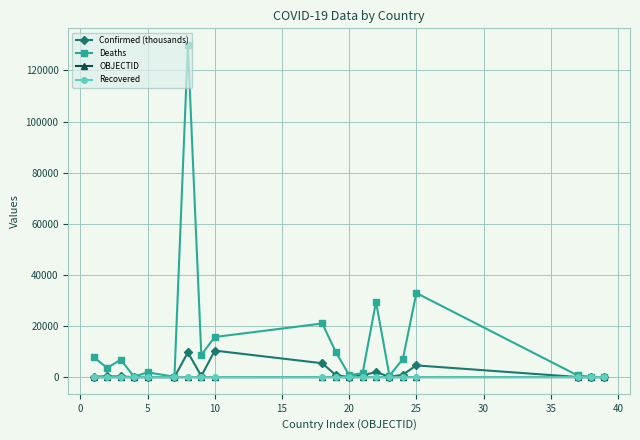

Which series has the largest range (max minus min)?

Deaths